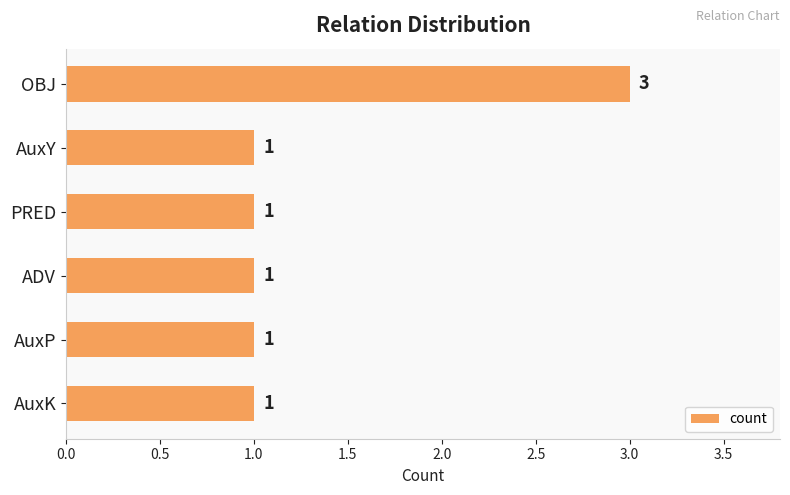

How many data points are above 1?

1